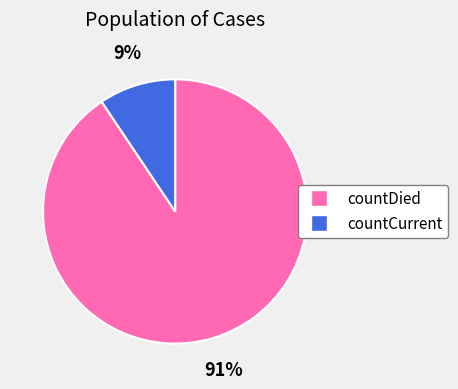

Rank the categories by value from highest to lowest.

countDied, countCurrent